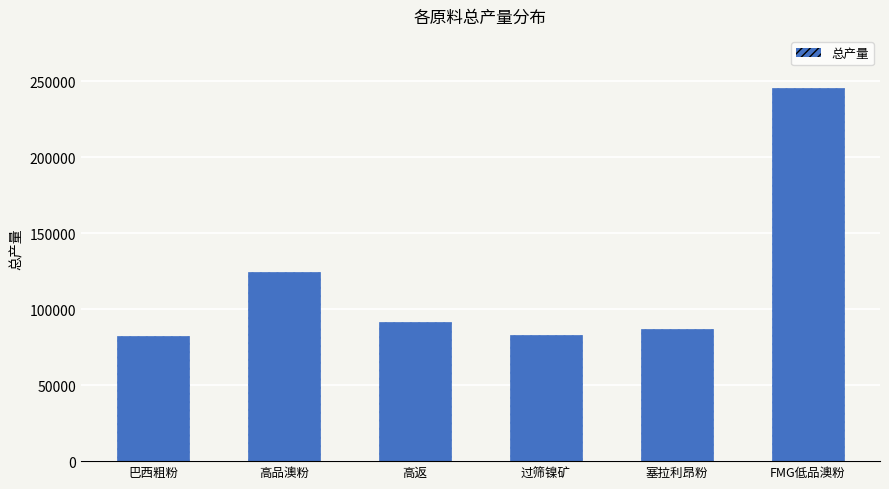

What is the value of the 4th bar from the left?

83200.9